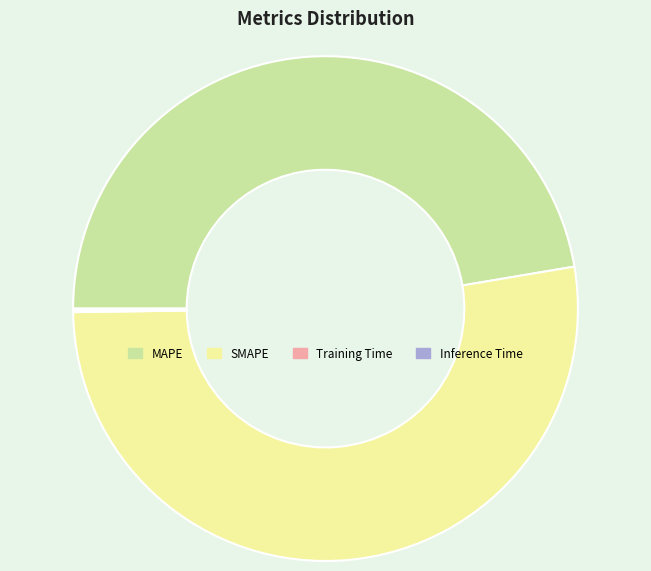

Is the sum of SMAPE and MAPE greater than half?

Yes